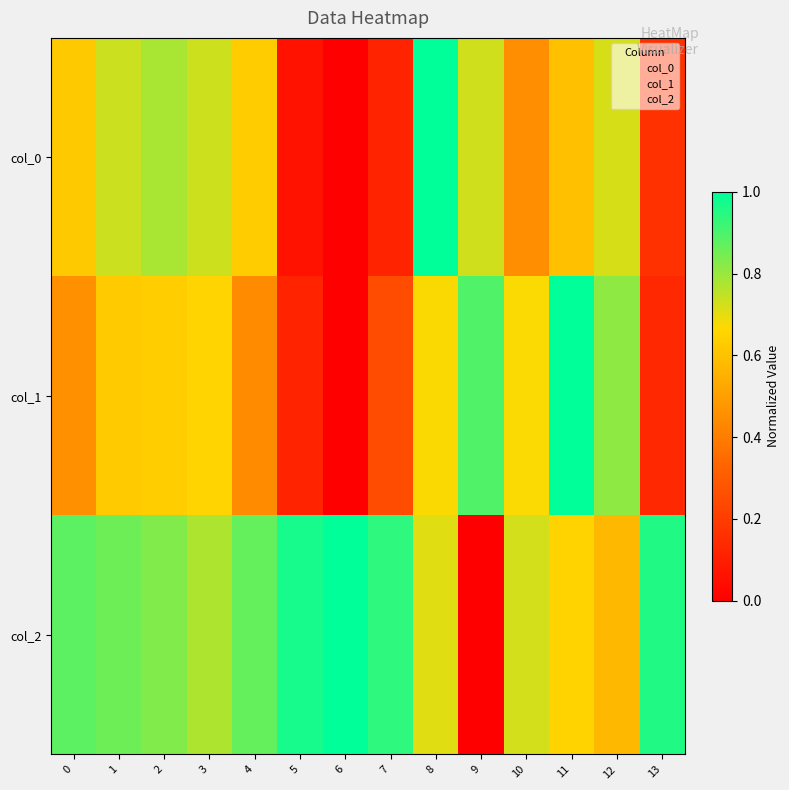

The value of row_0 at 7 is 0.1. True or false?

True